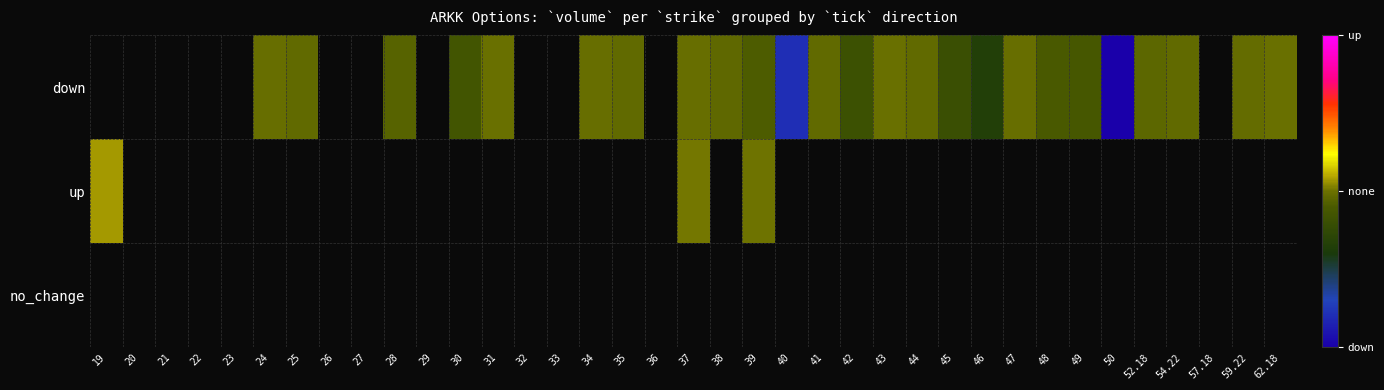

List the series in order of their peak value, lowest first.

down, no_change, up